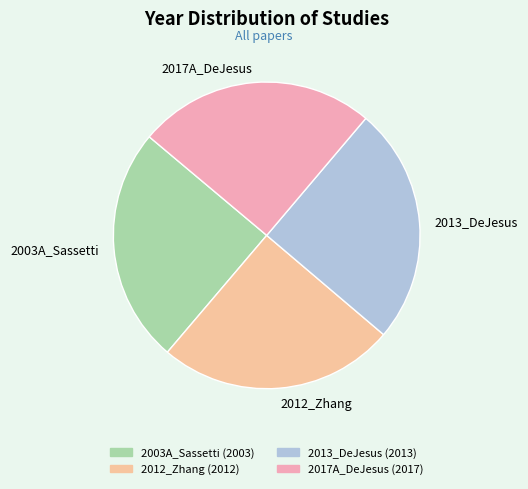

Which has a higher value, 2003A_Sassetti or 2017A_DeJesus?

2017A_DeJesus